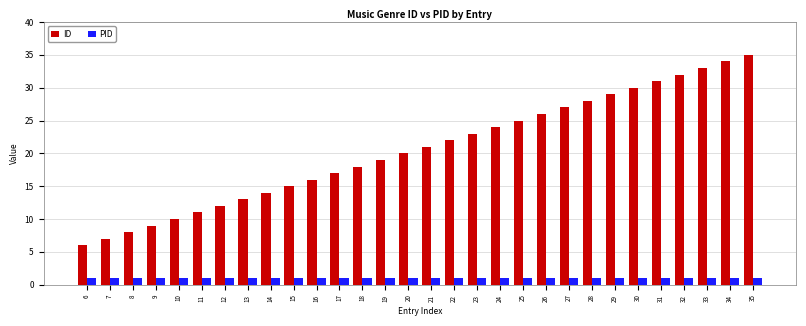

Which series has the largest total across all categories?

ID